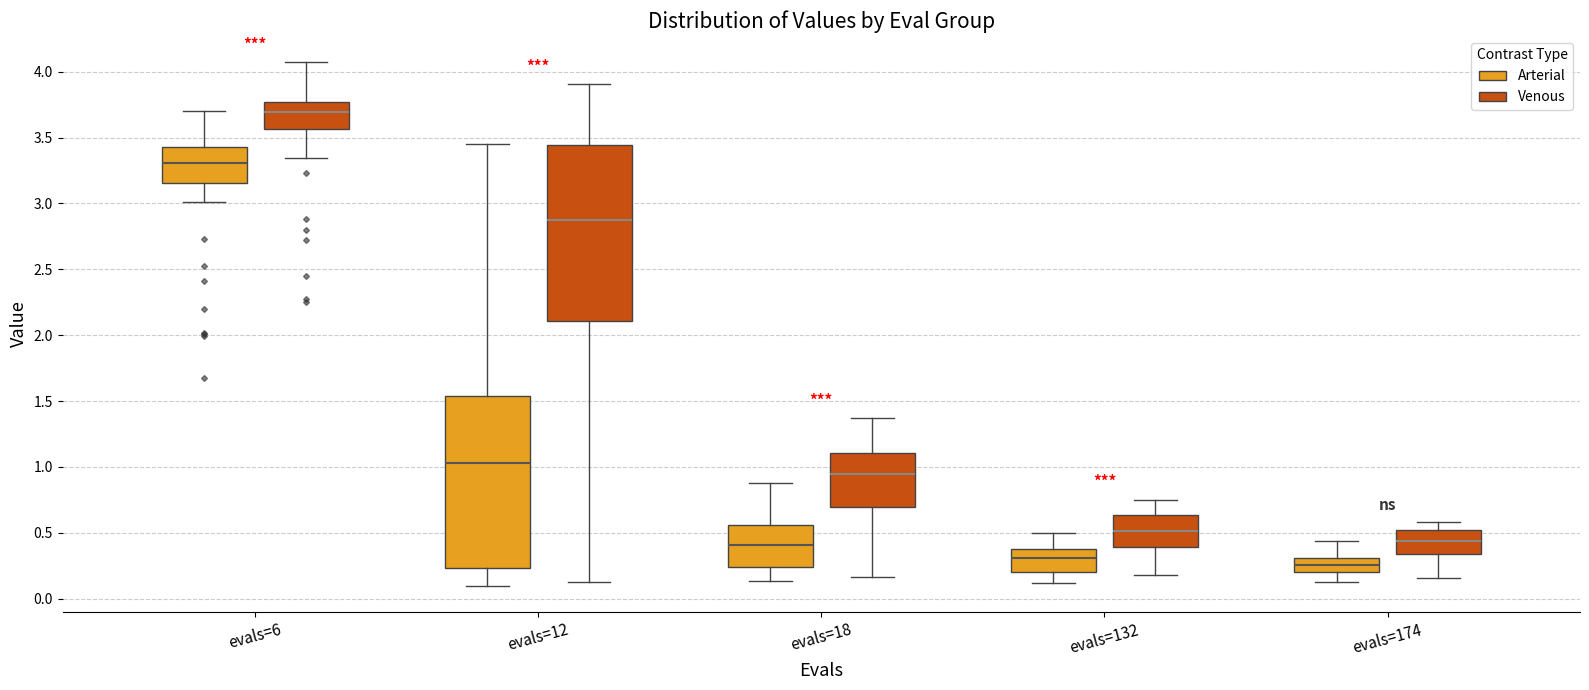

Reading left to right, read every box against the y-axis: the position of its median line, the range the box covers, and the ends of its whiskers. The values are not printed on the chart, so give them approximately, as read against the axis.

evals=6 (Arterial): median 3.30, box 3.15 to 3.40, whiskers 3.00 to 3.70
evals=6 (Venous): median 3.70, box 3.55 to 3.75, whiskers 3.35 to 4.05
evals=12 (Arterial): median 1.05, box 0.25 to 1.55, whiskers 0.10 to 3.45
evals=12 (Venous): median 2.85, box 2.10 to 3.45, whiskers 0.15 to 3.90
evals=18 (Arterial): median 0.40, box 0.25 to 0.55, whiskers 0.15 to 0.90
evals=18 (Venous): median 0.95, box 0.70 to 1.10, whiskers 0.15 to 1.35
evals=132 (Arterial): median 0.30, box 0.20 to 0.40, whiskers 0.10 to 0.50
evals=132 (Venous): median 0.50, box 0.40 to 0.65, whiskers 0.20 to 0.75
evals=174 (Arterial): median 0.25, box 0.20 to 0.30, whiskers 0.10 to 0.45
evals=174 (Venous): median 0.45, box 0.35 to 0.50, whiskers 0.15 to 0.60